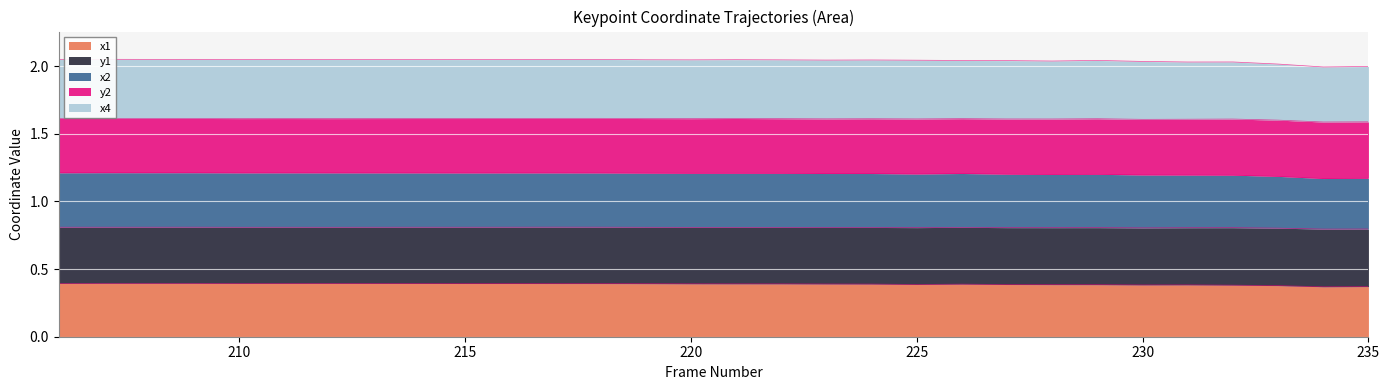

True or false: x1 and x2 intersect in this chart.

False